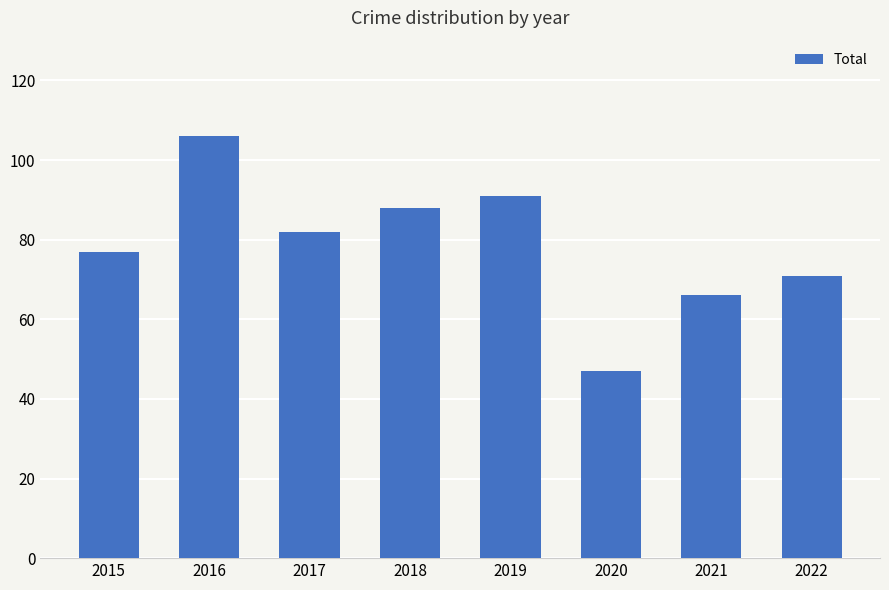

Which has a higher value, 2015 or 2021?

2015